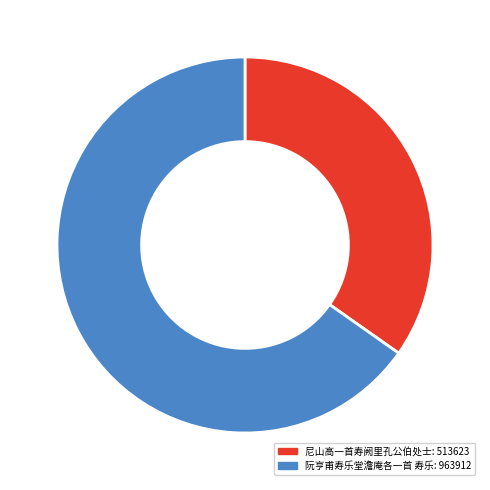

Count the number of slices in the pie.

2